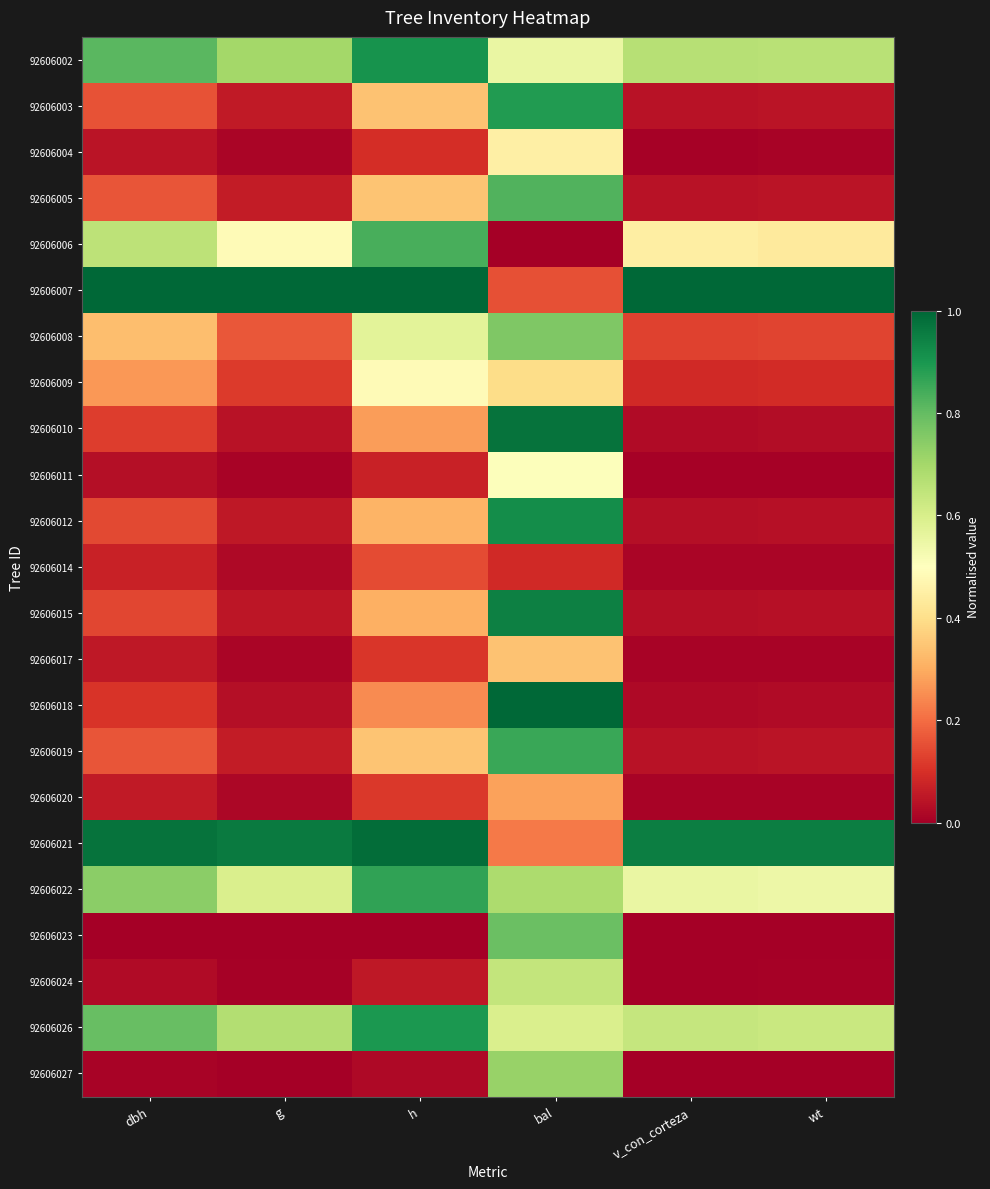

Reading left to right, what are all the values shown in this chart?

92606002: dbh=0.8	g=0.7	h=0.9	bal=0.6	v_con_corteza=0.7	wt=0.7
92606003: dbh=0.2	g=0.1	h=0.3	bal=0.9	v_con_corteza=0.0	wt=0.0
92606004: dbh=0.0	g=0.0	h=0.1	bal=0.5	v_con_corteza=0.0	wt=0.0
92606005: dbh=0.2	g=0.1	h=0.3	bal=0.8	v_con_corteza=0.0	wt=0.0
92606006: dbh=0.7	g=0.5	h=0.8	bal=0.0	v_con_corteza=0.4	wt=0.4
92606007: dbh=1.0	g=1.0	h=1.0	bal=0.2	v_con_corteza=1.0	wt=1.0
92606008: dbh=0.3	g=0.2	h=0.6	bal=0.8	v_con_corteza=0.1	wt=0.1
92606009: dbh=0.3	g=0.1	h=0.5	bal=0.4	v_con_corteza=0.1	wt=0.1
92606010: dbh=0.1	g=0.0	h=0.3	bal=1.0	v_con_corteza=0.0	wt=0.0
92606011: dbh=0.0	g=0.0	h=0.1	bal=0.5	v_con_corteza=0.0	wt=0.0
92606012: dbh=0.1	g=0.1	h=0.3	bal=0.9	v_con_corteza=0.0	wt=0.0
92606014: dbh=0.1	g=0.0	h=0.1	bal=0.1	v_con_corteza=0.0	wt=0.0
92606015: dbh=0.1	g=0.0	h=0.3	bal=0.9	v_con_corteza=0.0	wt=0.0
92606017: dbh=0.1	g=0.0	h=0.1	bal=0.3	v_con_corteza=0.0	wt=0.0
92606018: dbh=0.1	g=0.0	h=0.2	bal=1.0	v_con_corteza=0.0	wt=0.0
92606019: dbh=0.2	g=0.1	h=0.3	bal=0.9	v_con_corteza=0.0	wt=0.0
92606020: dbh=0.1	g=0.0	h=0.1	bal=0.3	v_con_corteza=0.0	wt=0.0
92606021: dbh=1.0	g=1.0	h=1.0	bal=0.2	v_con_corteza=1.0	wt=1.0
92606022: dbh=0.7	g=0.6	h=0.9	bal=0.7	v_con_corteza=0.6	wt=0.5
92606023: dbh=0.0	g=0.0	h=0.0	bal=0.8	v_con_corteza=0.0	wt=0.0
92606024: dbh=0.0	g=0.0	h=0.1	bal=0.6	v_con_corteza=0.0	wt=0.0
92606026: dbh=0.8	g=0.7	h=0.9	bal=0.6	v_con_corteza=0.6	wt=0.6
92606027: dbh=0.0	g=0.0	h=0.0	bal=0.7	v_con_corteza=0.0	wt=0.0